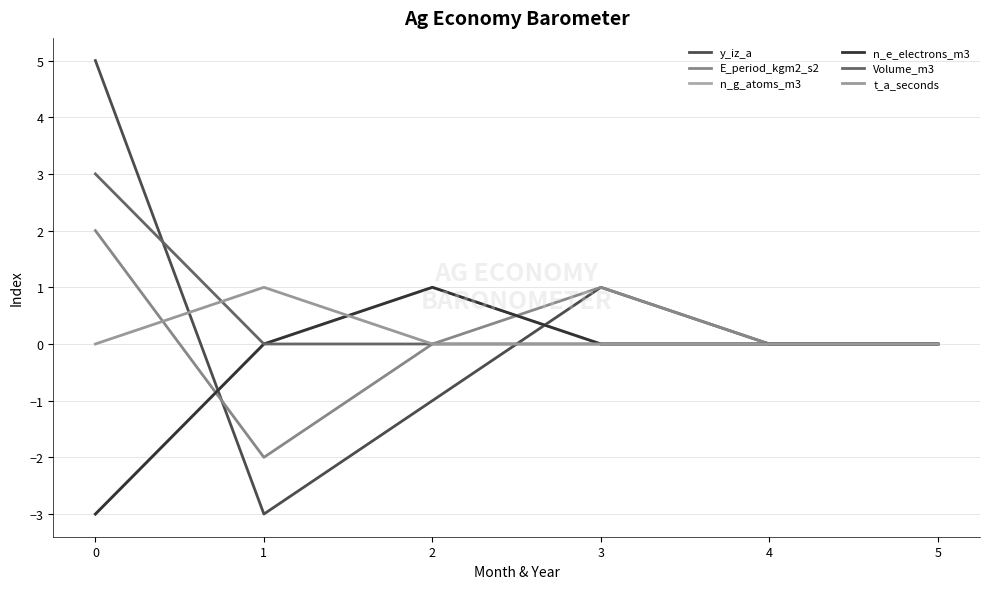

In n_e_electrons_m3, how many points are higher than both neighbors (excluding endpoints)?

1